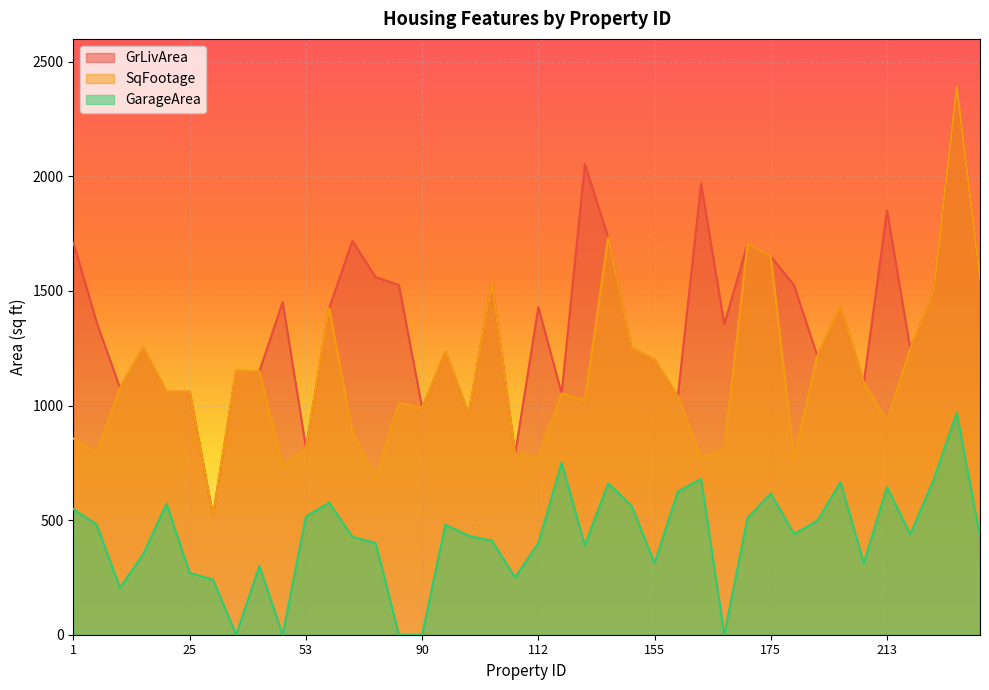

True or false: GrLivArea and GarageArea cross at least once.

False